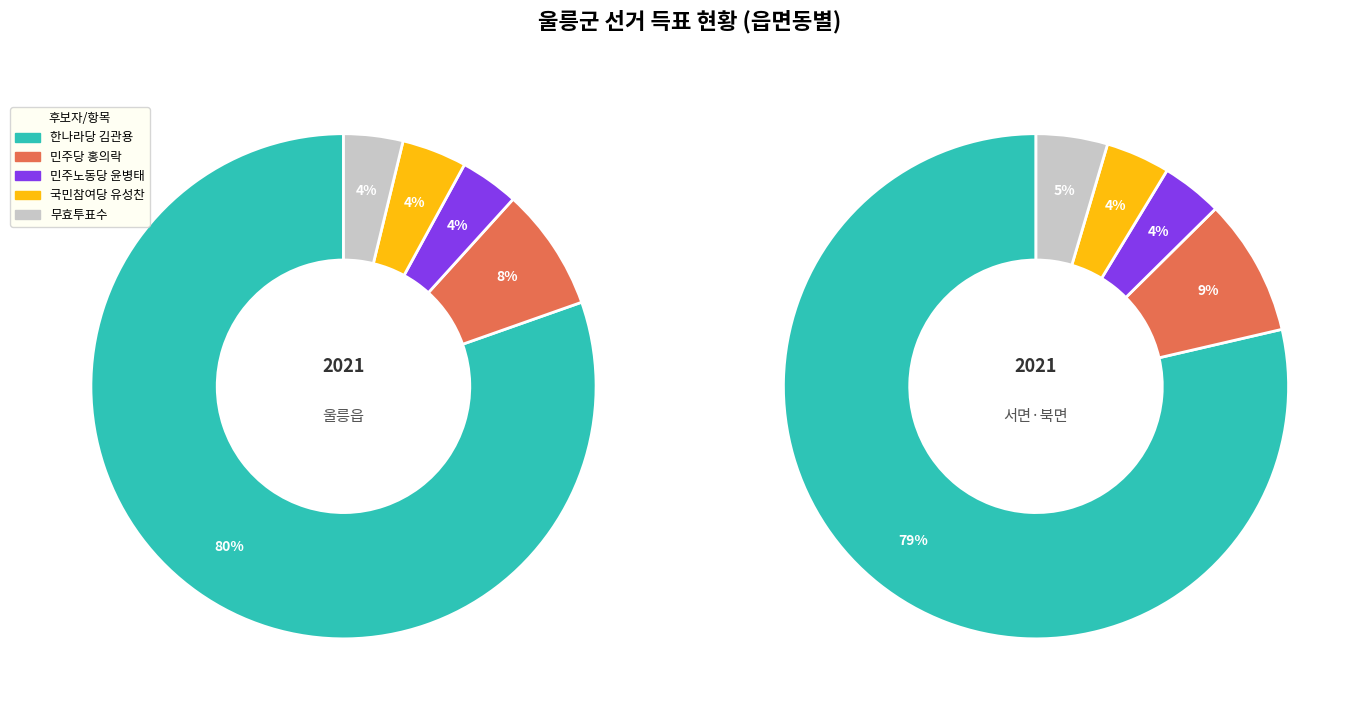

Do 울릉읍 and 북면 together represent more than half of the pie?

Yes